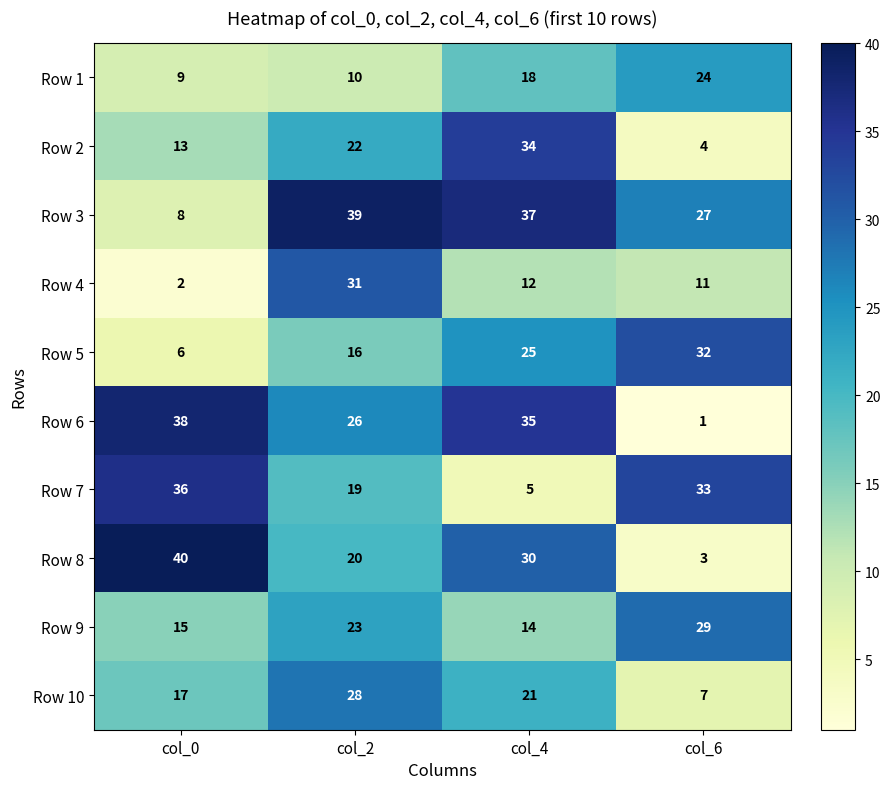

The value of Row 1 at col_6 is 8. True or false?

False